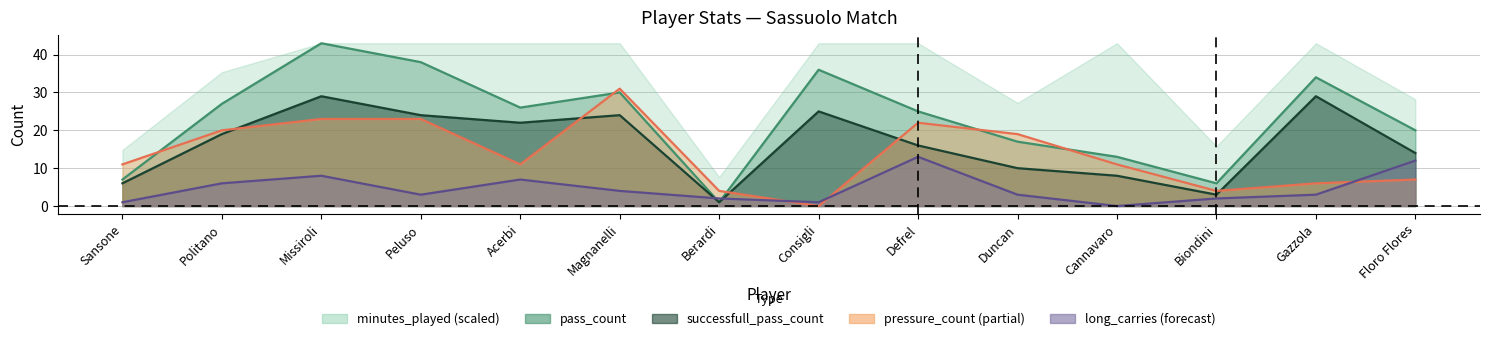

The long_carries series shows 2 at Biondini. True or false?

True